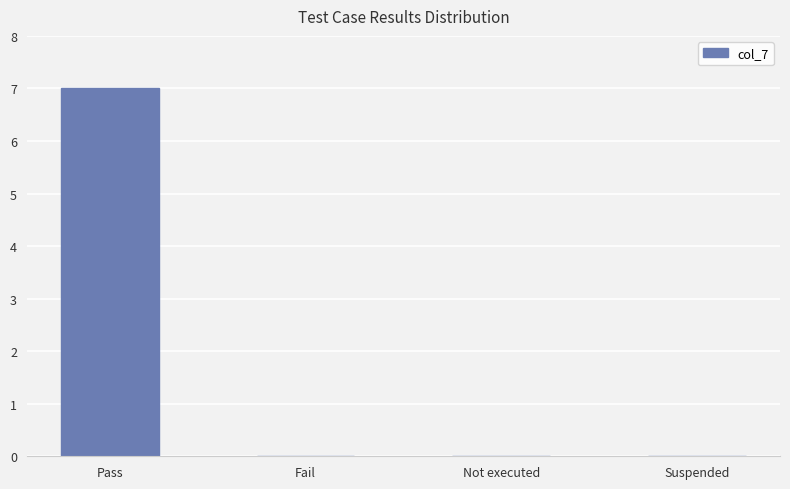

The chart shows a value of -3 at Not executed. True or false?

False